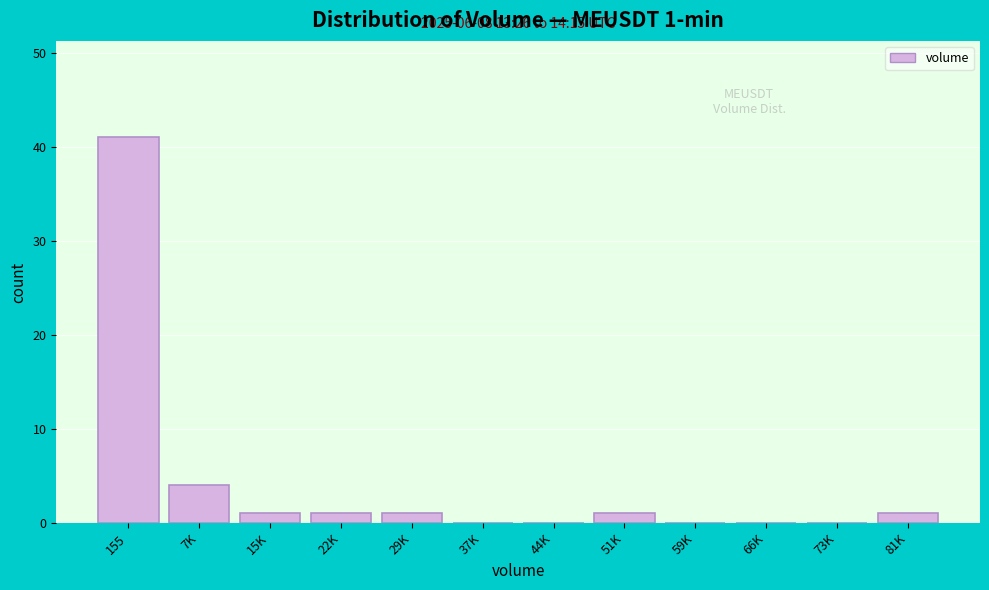

Reading left to right, transcribe all the data shown in this chart.

155=41	7K=4	15K=1	22K=1	29K=1	37K=0	44K=0	51K=1	59K=0	66K=0	73K=0	81K=1